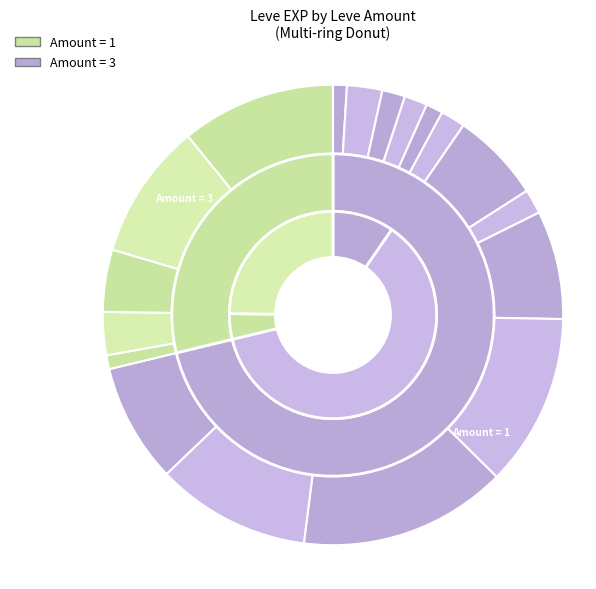

True or false: 1 accounts for 21% of the total.

False